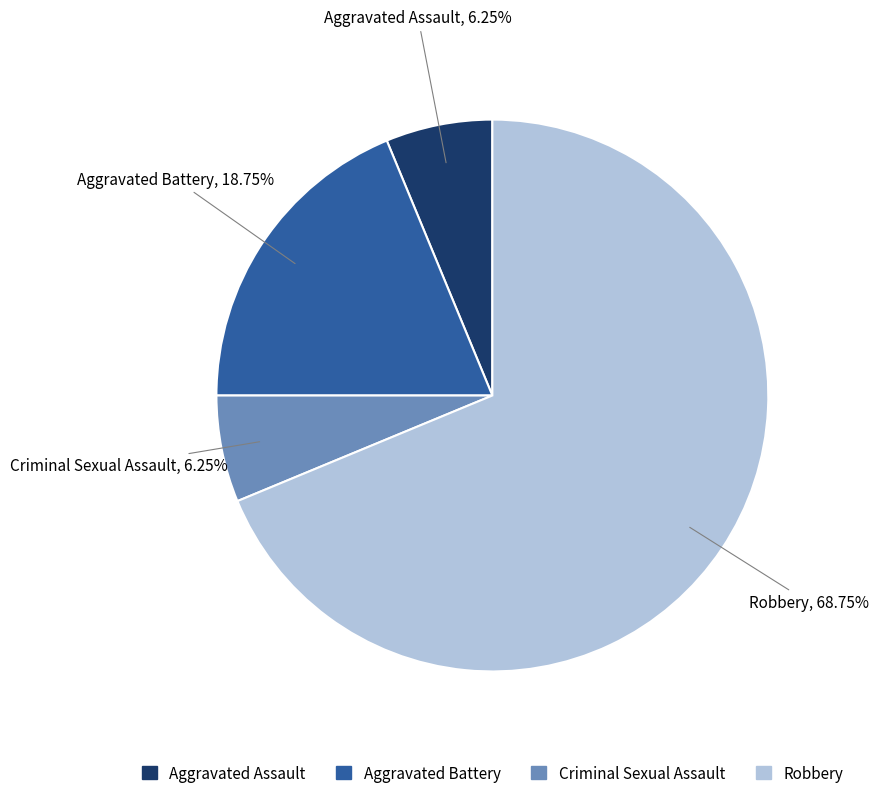

Which category has the biggest portion of the pie?

Robbery